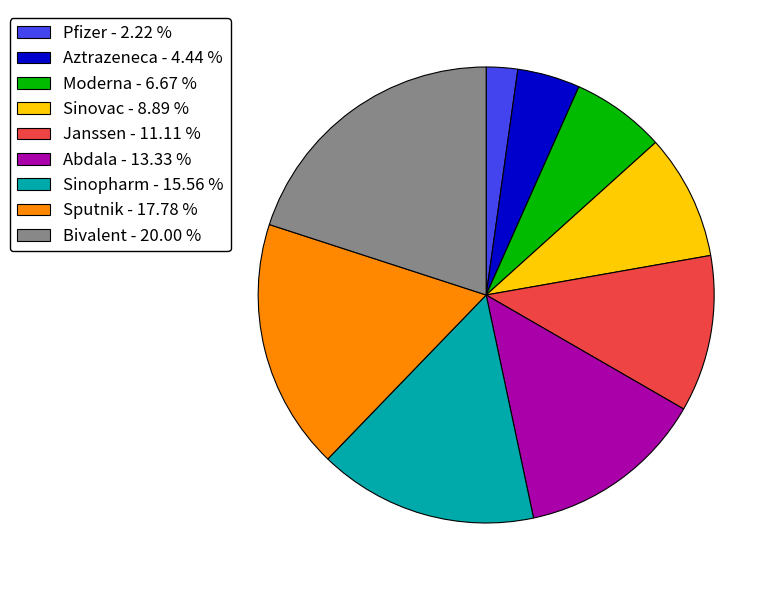

Is the sum of Sinovac and Abdala greater than half?

No